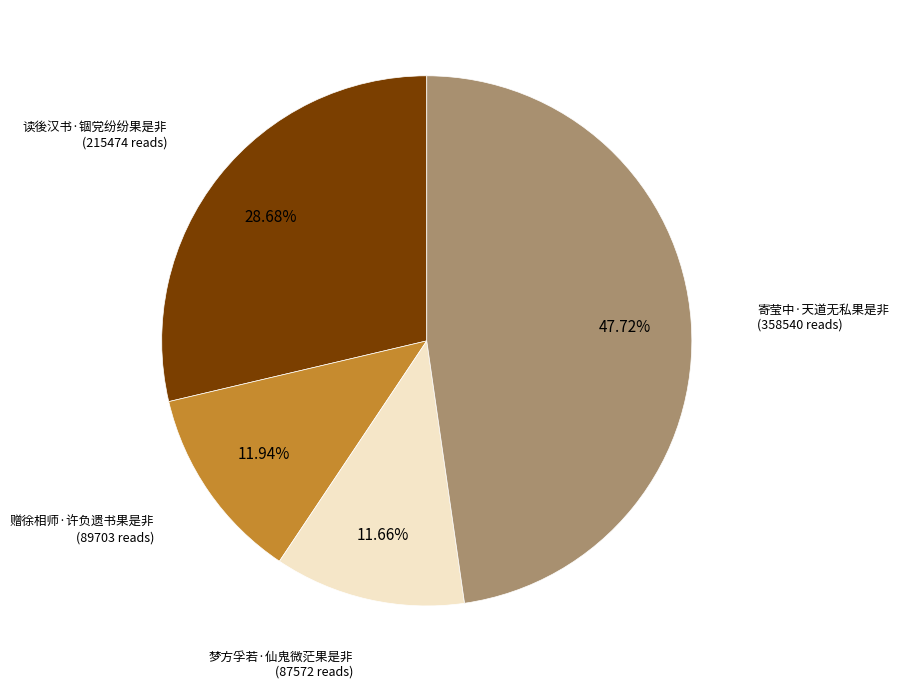

Does any single category account for the majority?

No